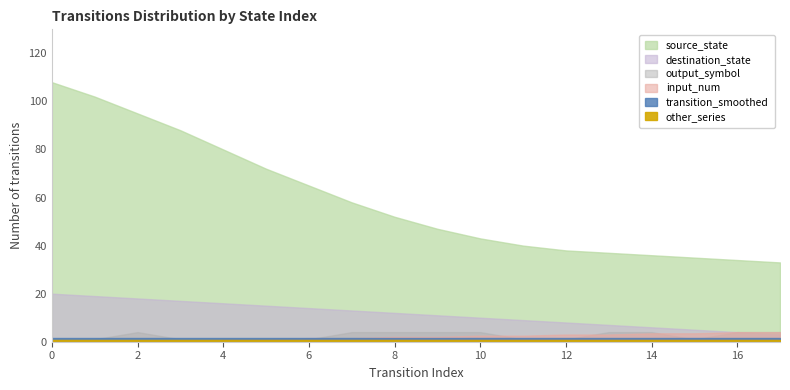

True or false: transition_smoothed and other_series intersect in this chart.

False